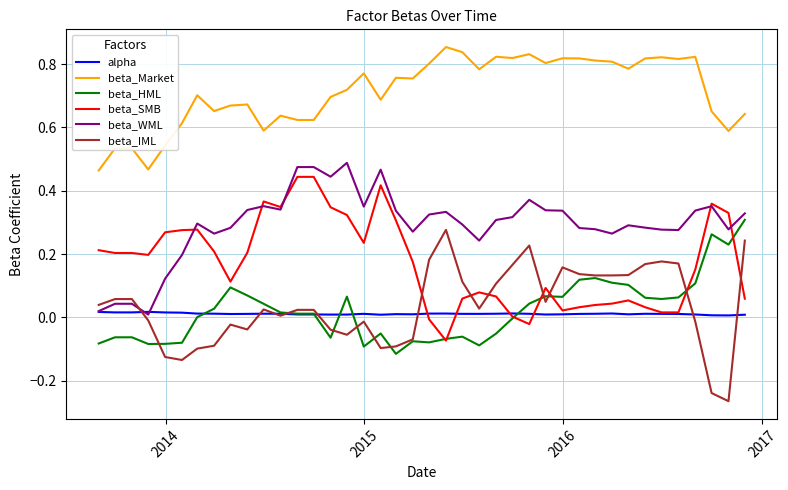

True or false: beta_Market and alpha cross at least once.

False